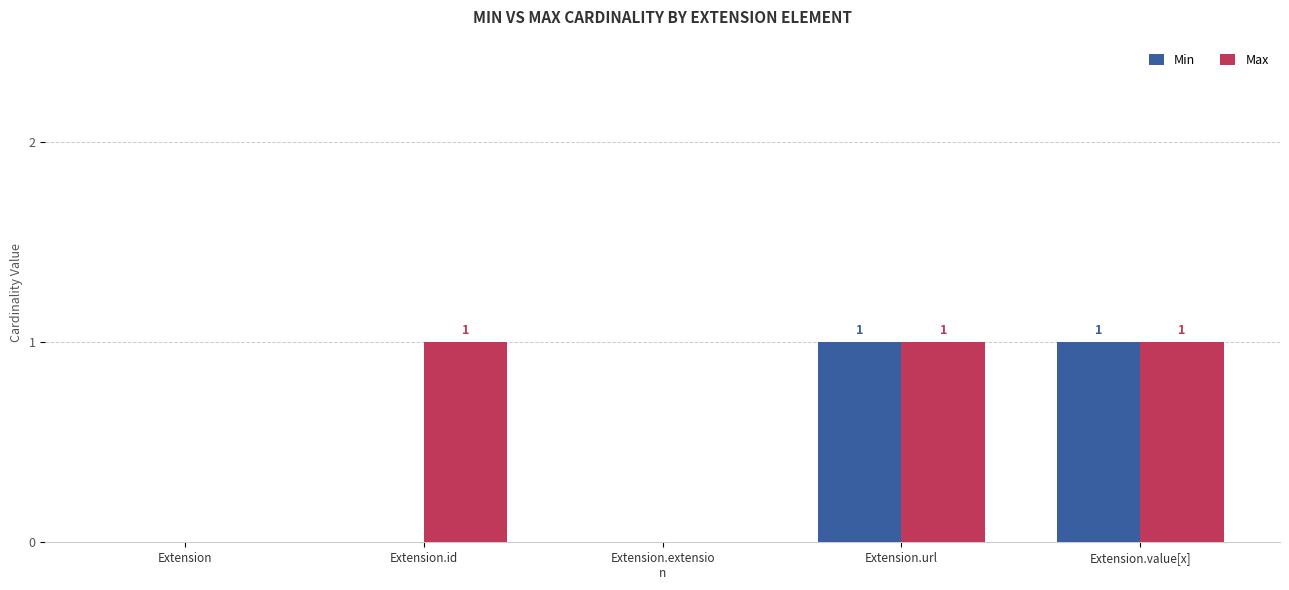

Count the number of categories in the chart.

5